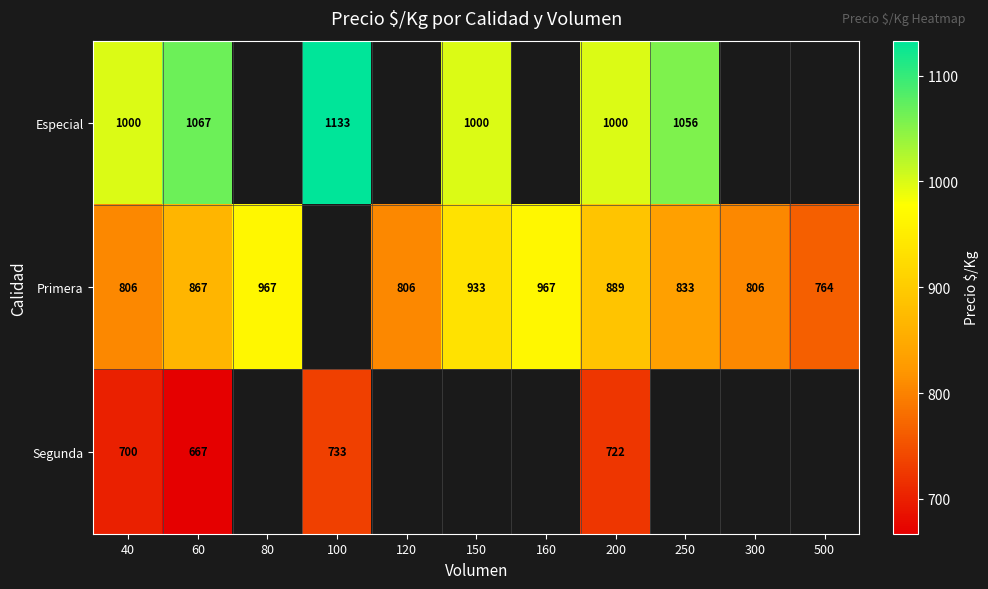

Is it true that Primera equals 806 at 120?

True